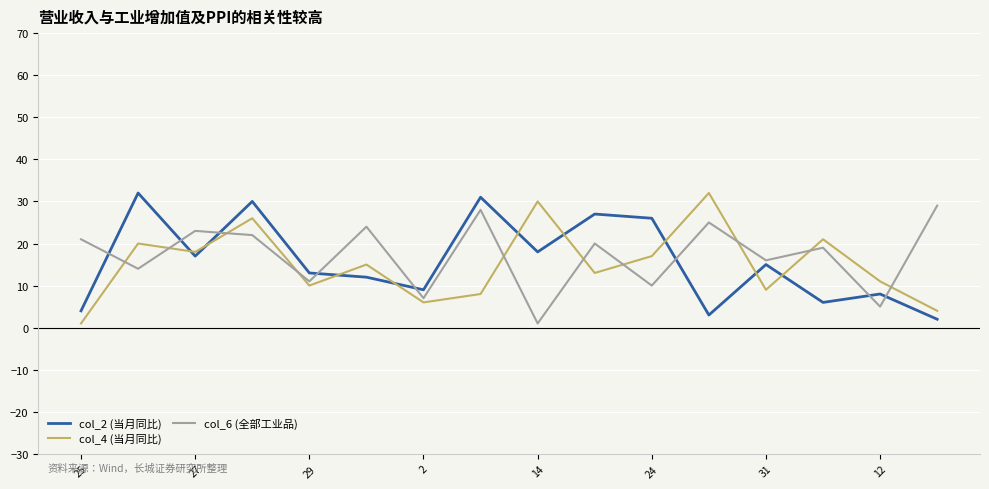

True or false: col_4 (当月同比) and col_6 (全部工业品) cross at least once.

True